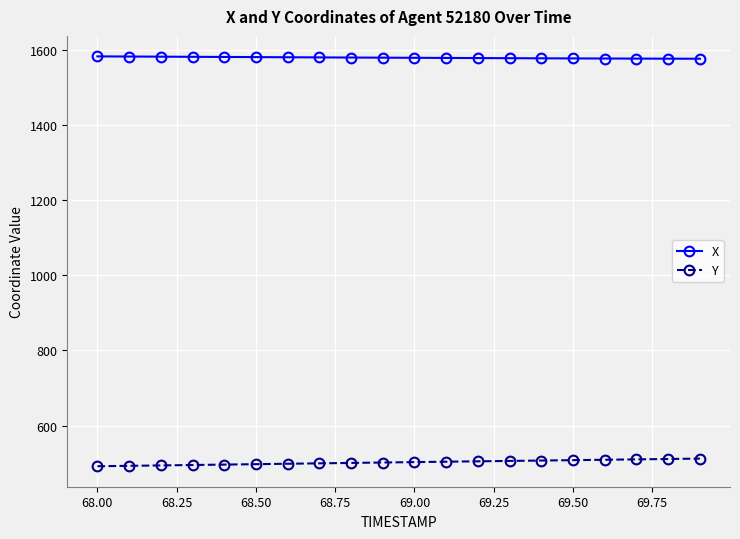

At how many categories does at least one series exceed 1226?

20